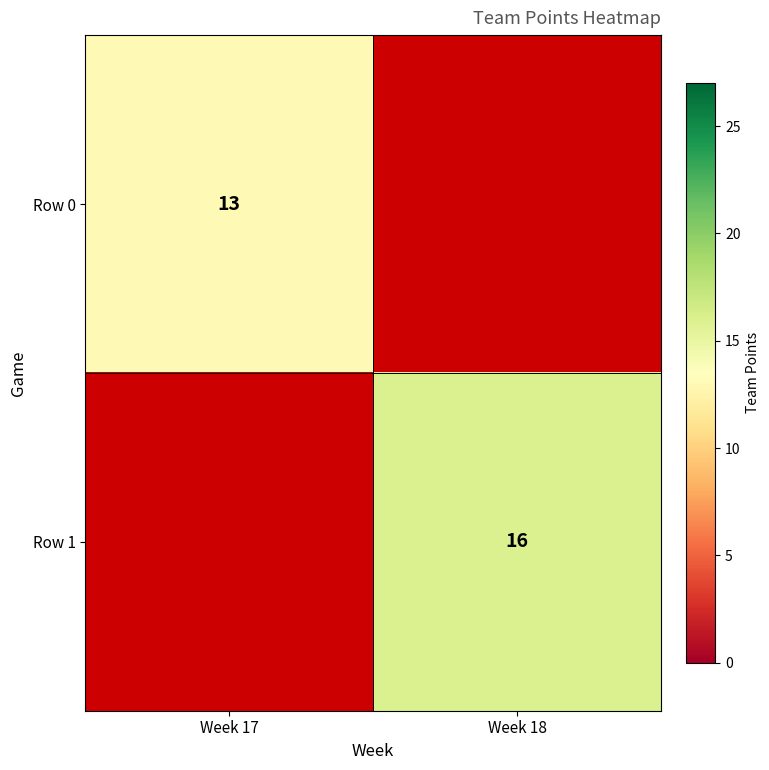

How many data points does each series have?

2